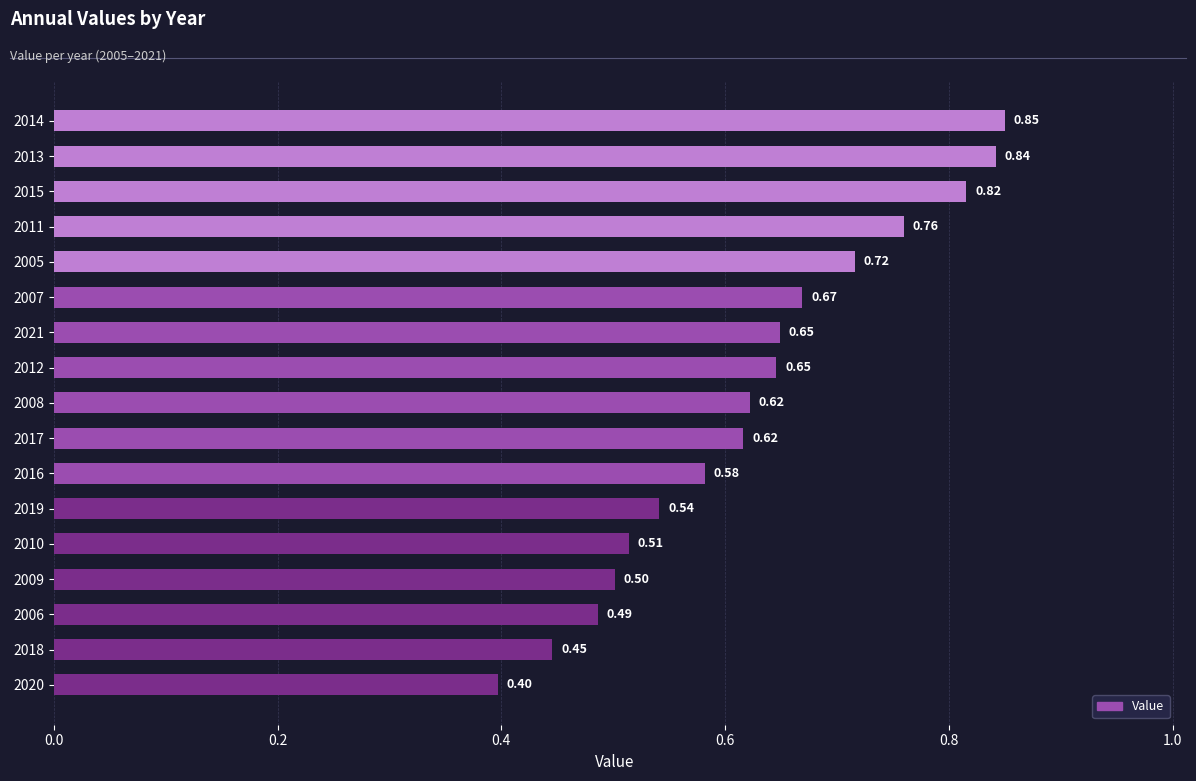

What is the change in value from 2017 to 2015?

+0.2